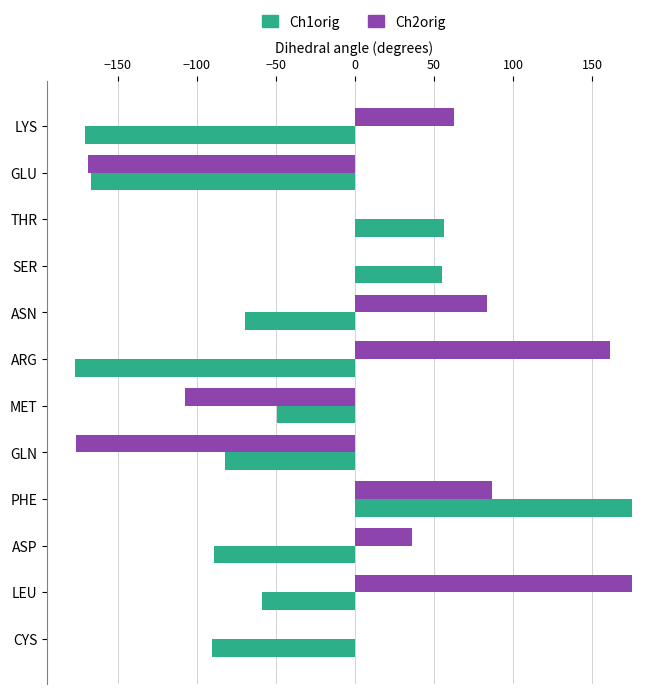

Which series has the widest spread of values?

Ch1orig